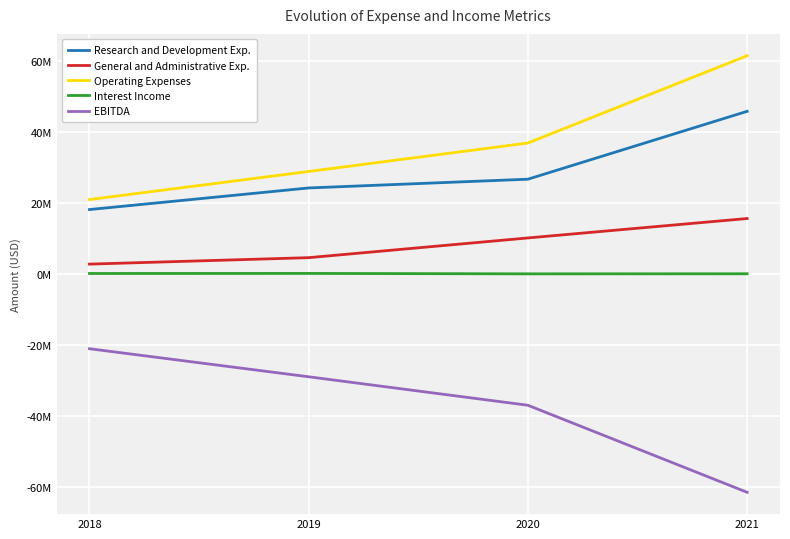

Does the chart have visible grid lines?

Yes